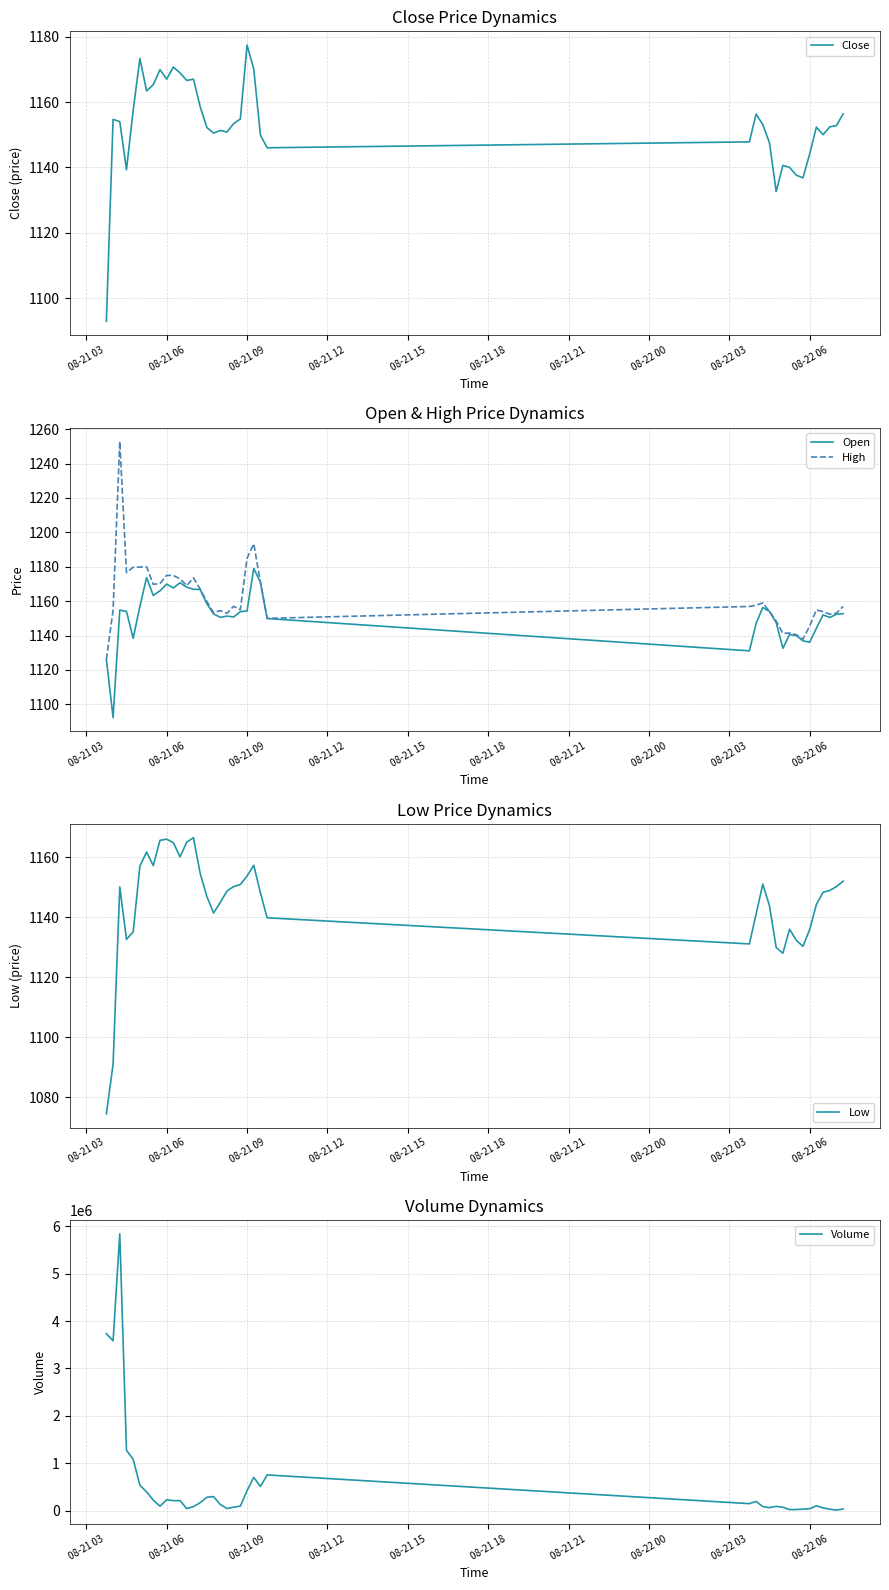

Where is High nearest to the value 1189?

08-21 09